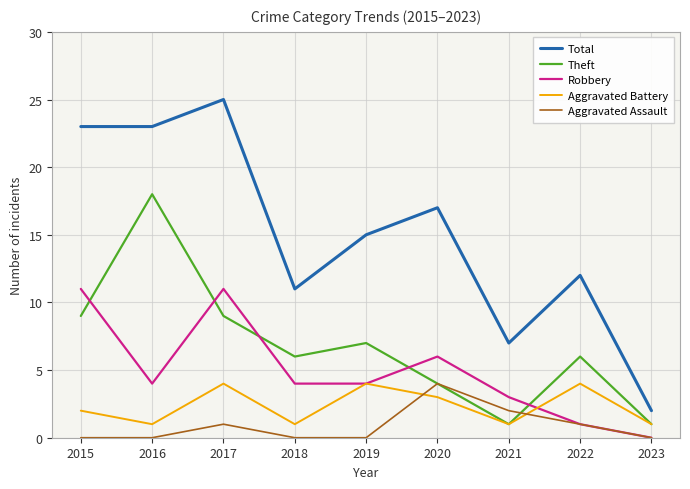

What value does the Aggravated Battery series have at 2019?

4